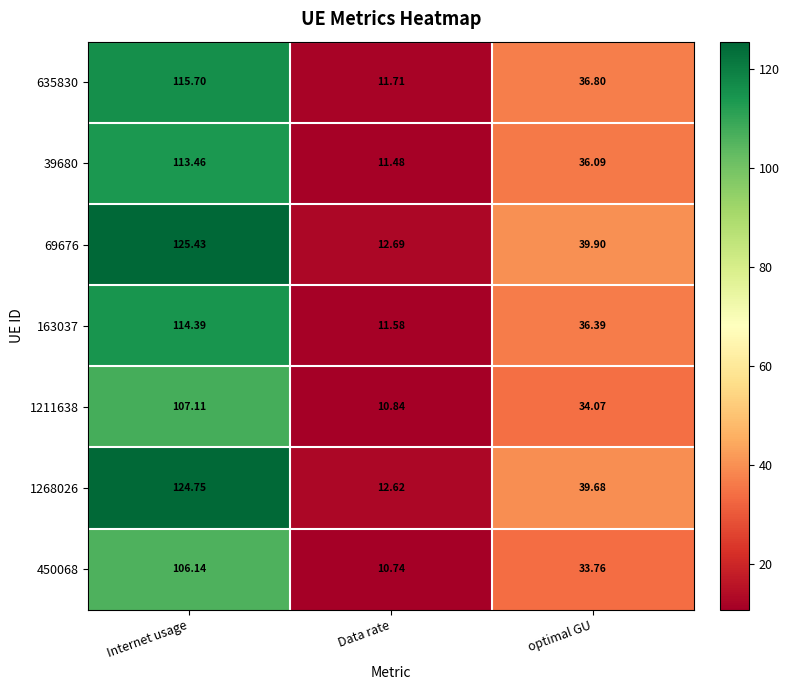

At which label is 69676 closest to 69?

optimal GU